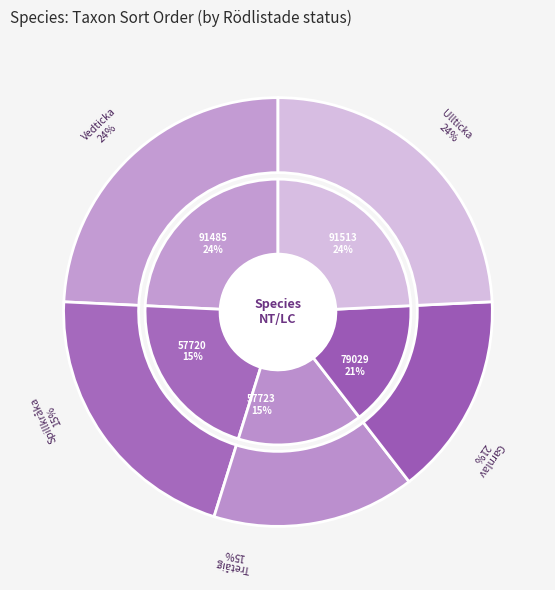

To the nearest percent, what is the average slice percentage?

20%